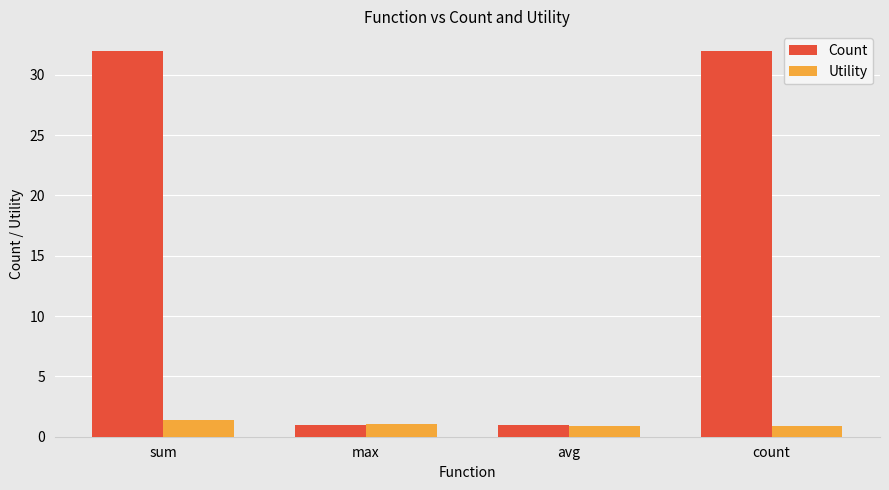

What is the difference between the maximum and second lowest values in the Count series?

31.0